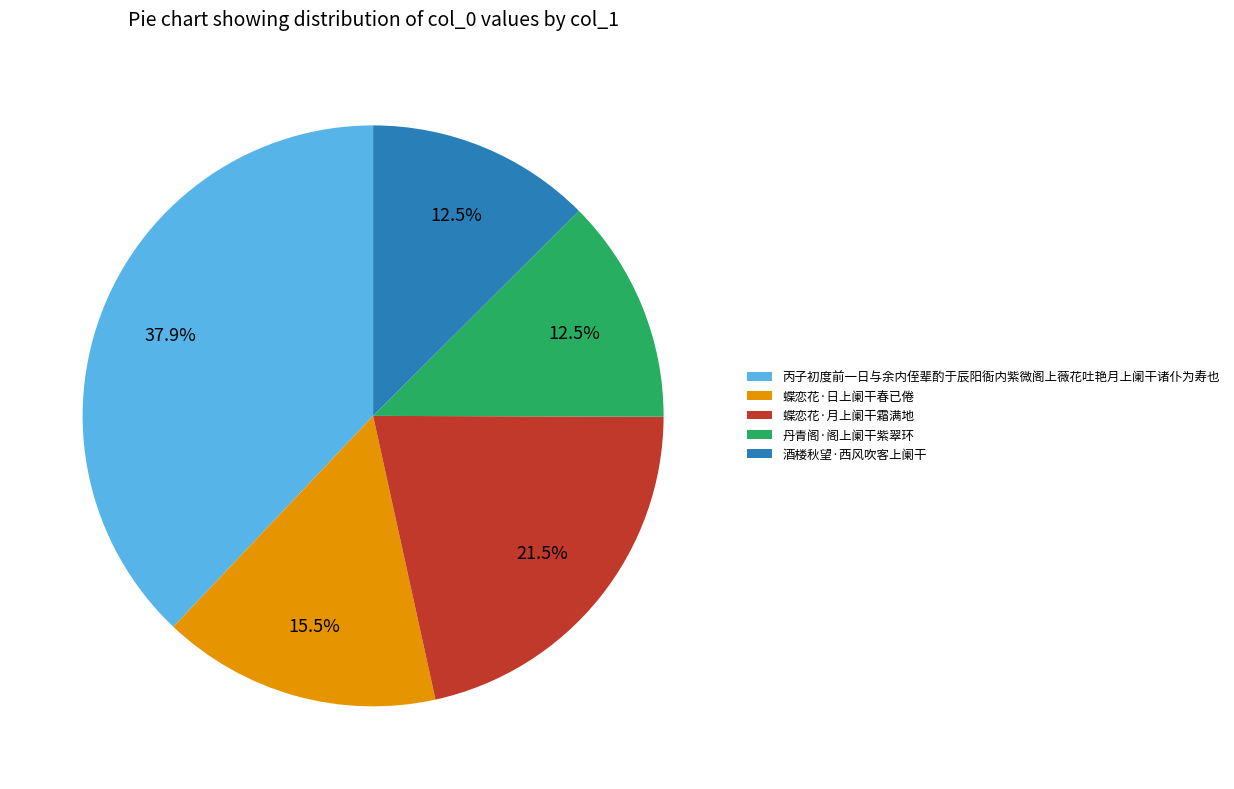

Is 蝶恋花·日上阑干春已倦 the majority of the pie?

No